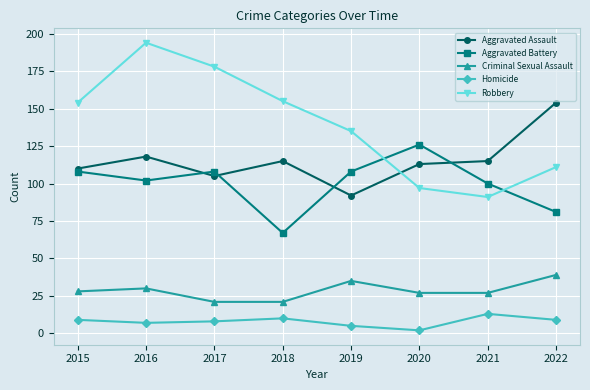

Which label corresponds to the smallest value in the chart?

2020